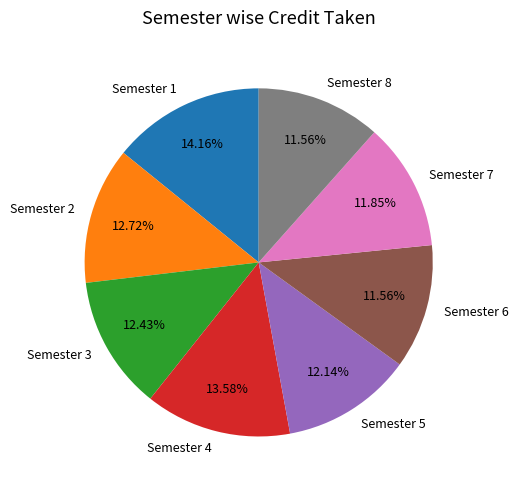

Combined, do Semester 5 and Semester 7 account for over 50%?

No